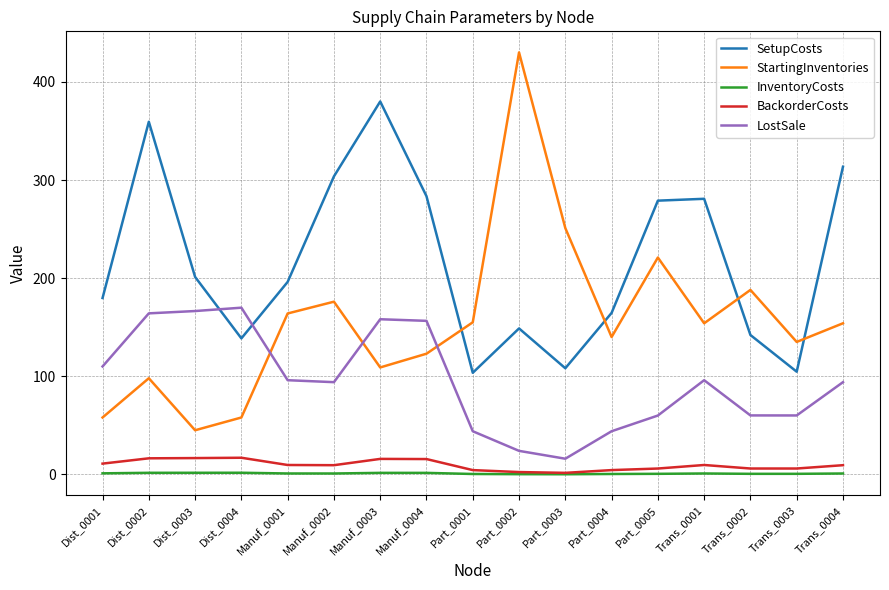

The value of LostSale at Trans_0004 is 45.9. True or false?

False